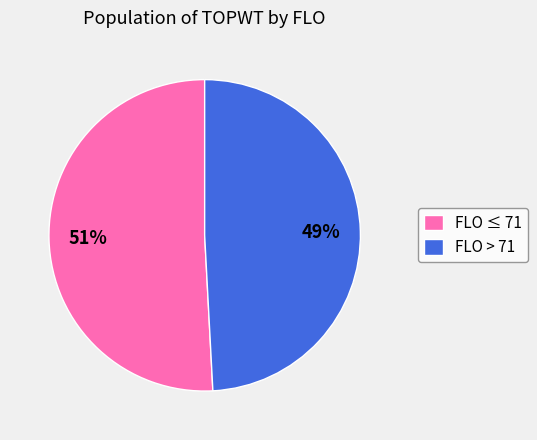

Count the number of slices in the pie.

2